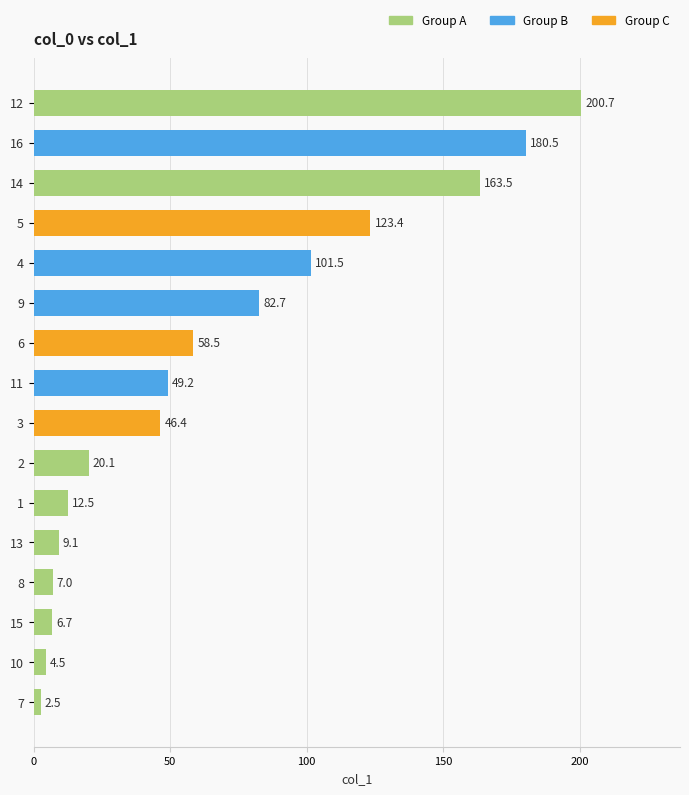

Rank the categories by value from highest to lowest.

12, 16, 14, 5, 4, 9, 6, 11, 3, 2, 1, 13, 8, 15, 10, 7